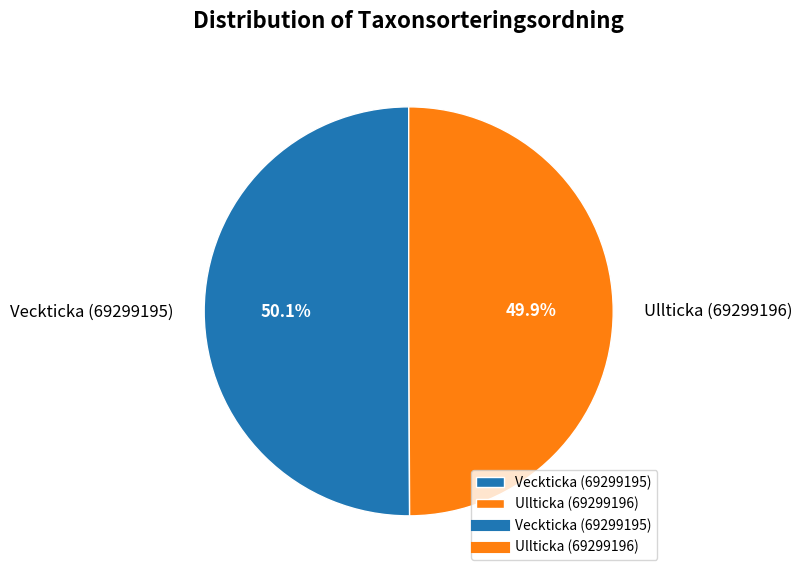

True or false: Veckticka (69299195) accounts for 62% of the total.

False